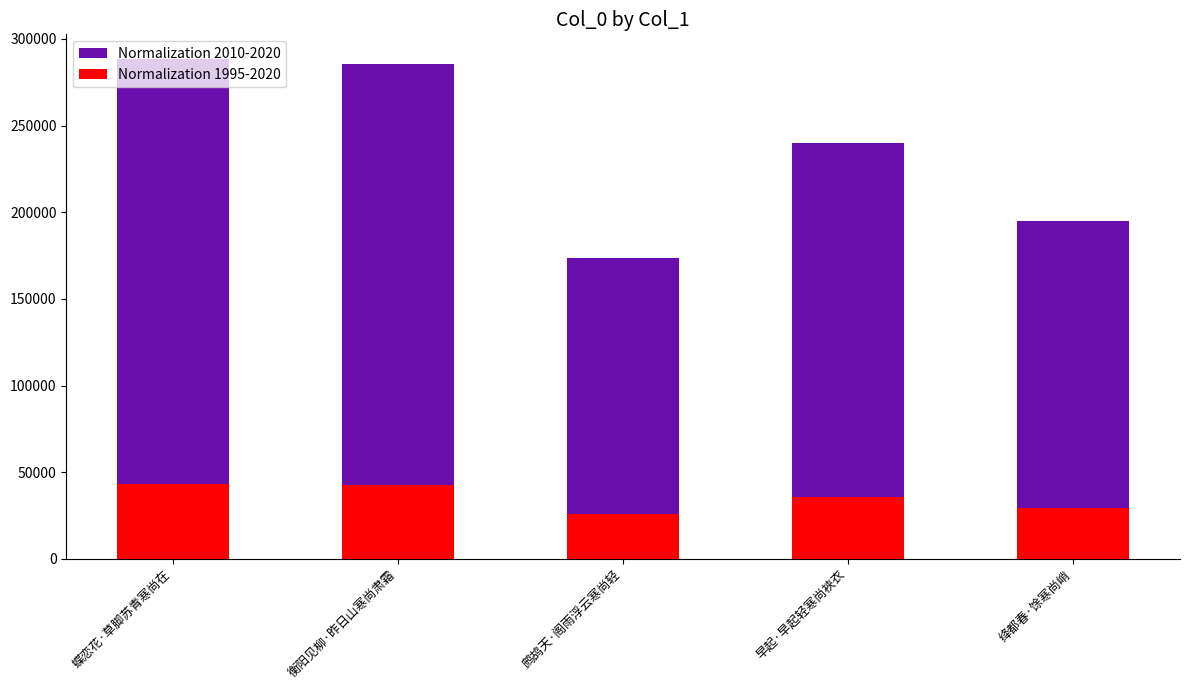

At which label does Normalization 1995-2020 first exceed 36003?

蝶恋花·草脚苏青寒尚在